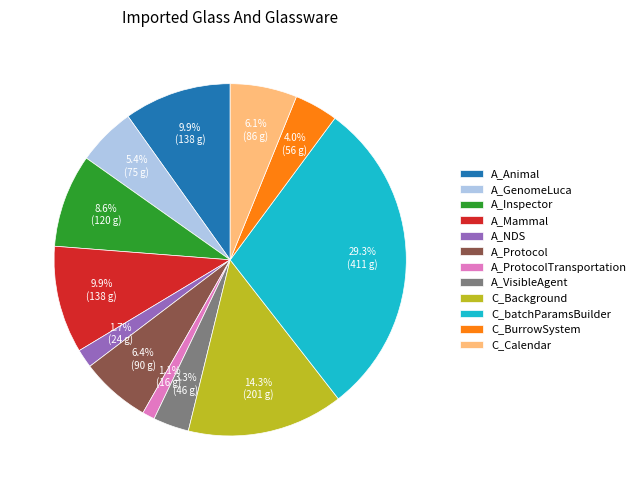

True or false: A_ProtocolTransportation accounts for 11% of the total.

False